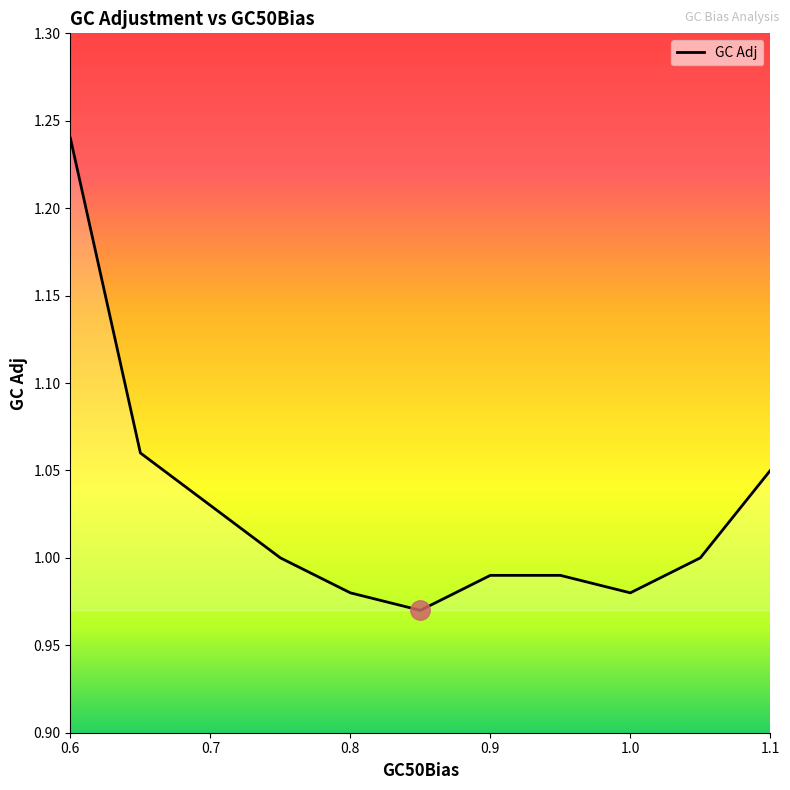

Does the chart display data point markers on the line(s)?

No